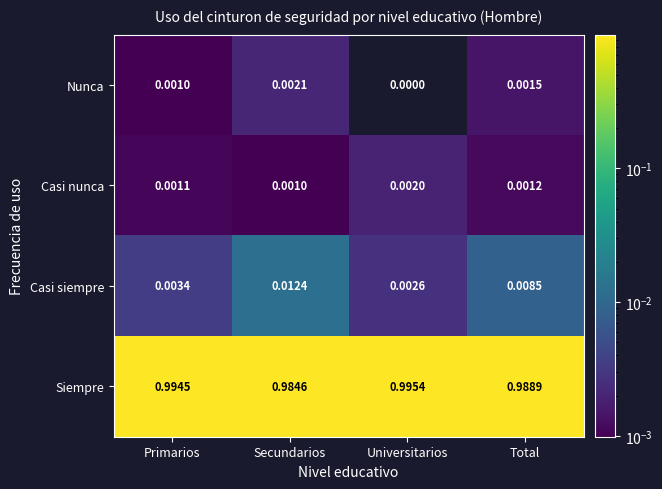

List the series in order of their peak value, highest first.

Siempre, Casi siempre, Nunca, Casi nunca